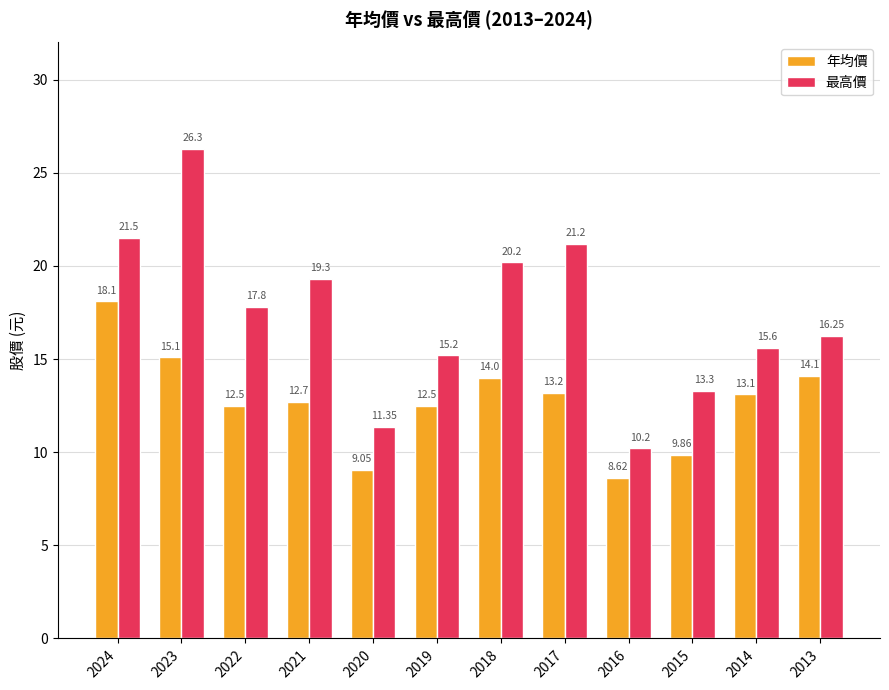

Which series changed the most between 2016 and 2014?

最高價